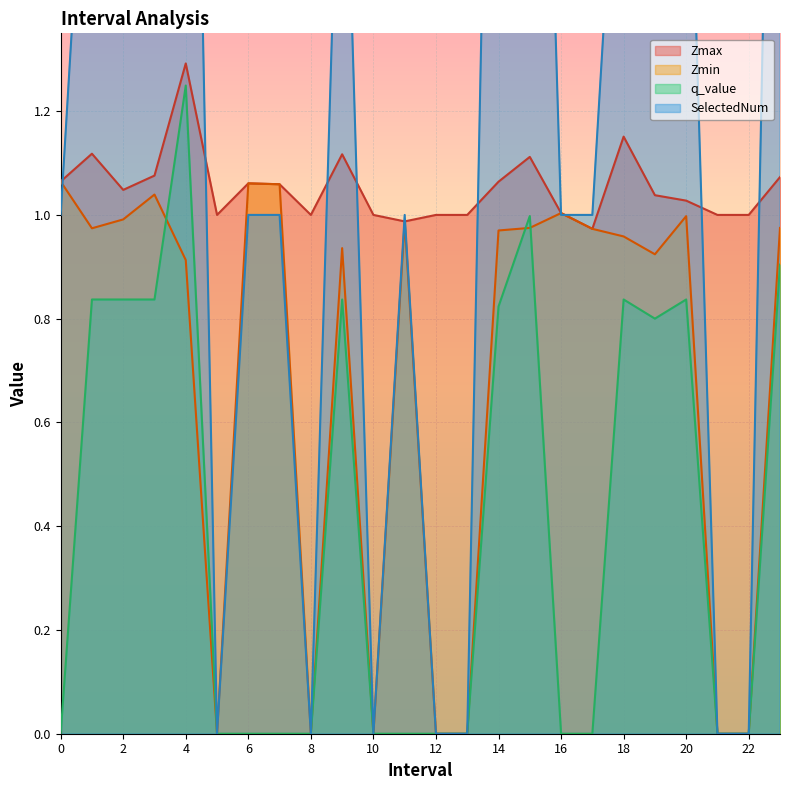

True or false: Zmin and SelectedNum intersect in this chart.

True